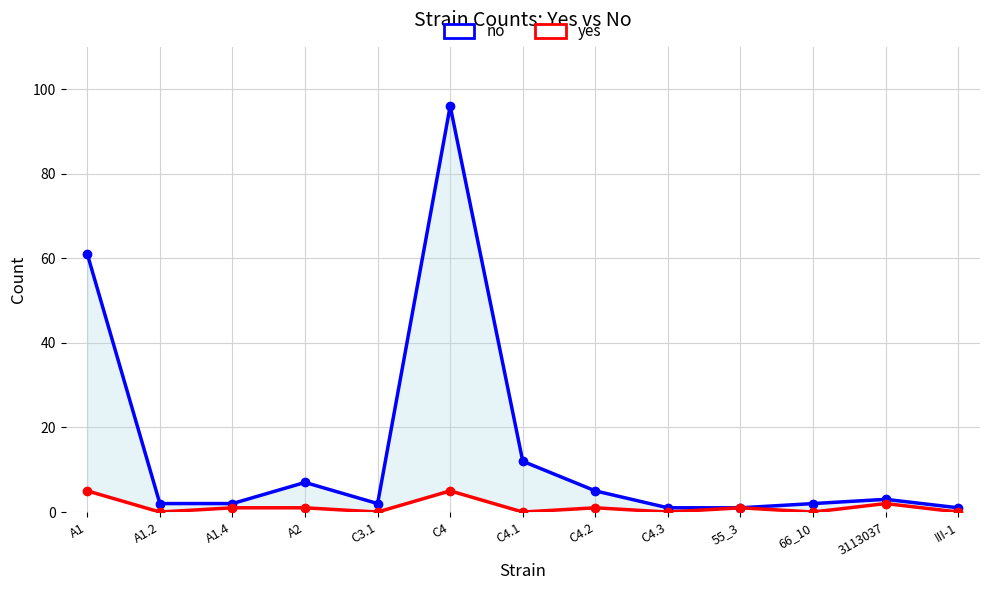

Reading left to right, list all the values displayed in this chart.

no: 61	2	2	7	2	96	12	5	1	1	2	3	1
yes: 5	0	1	1	0	5	0	1	0	1	0	2	0